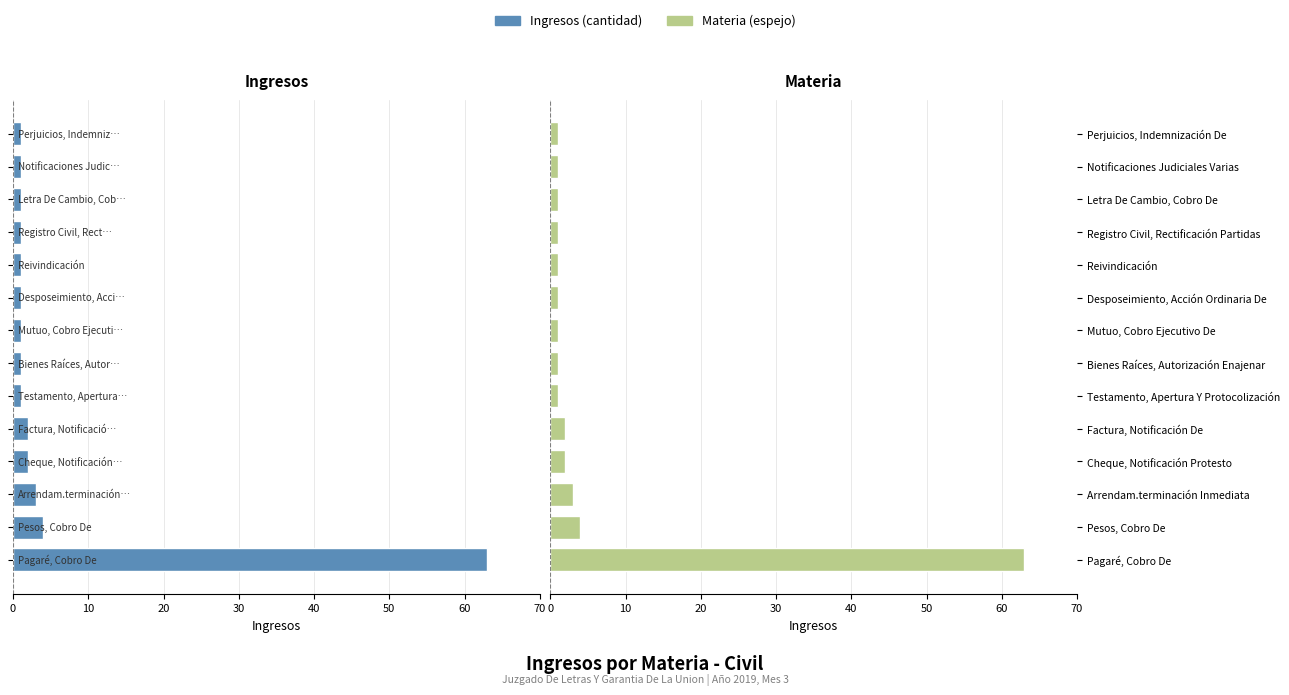

The Ingresos series shows 1 at 10. True or false?

True